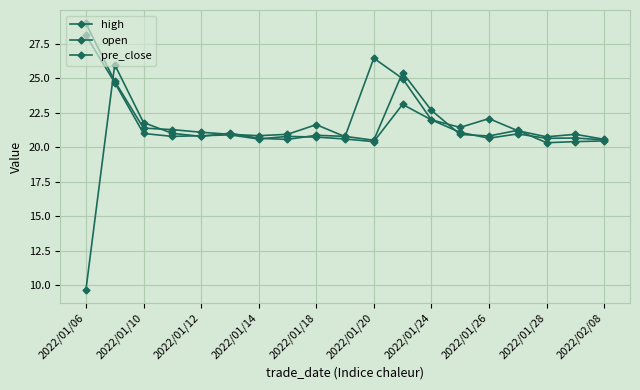

What is the value of the open point at the 5th from the left?

20.9